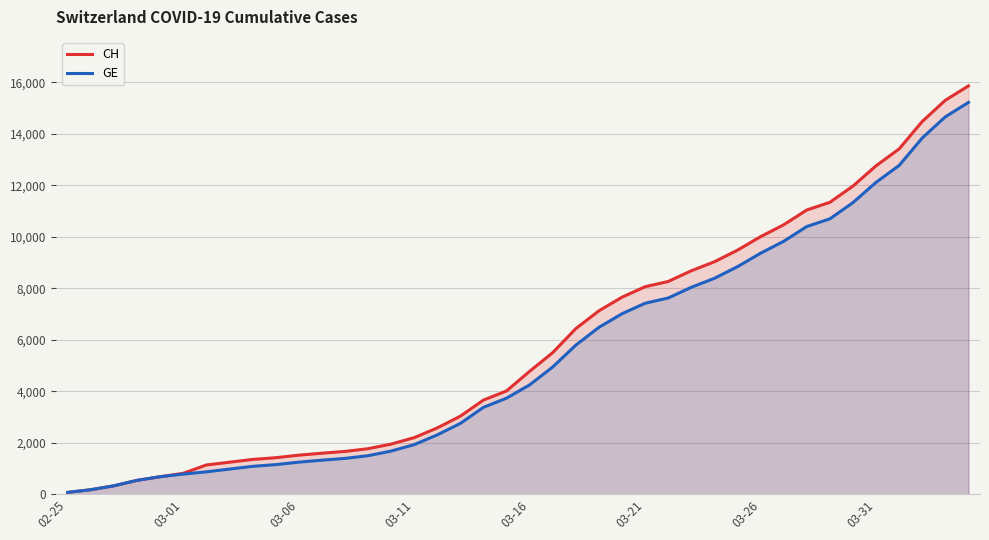

True or false: CH has a value of 6434 at 22.

True